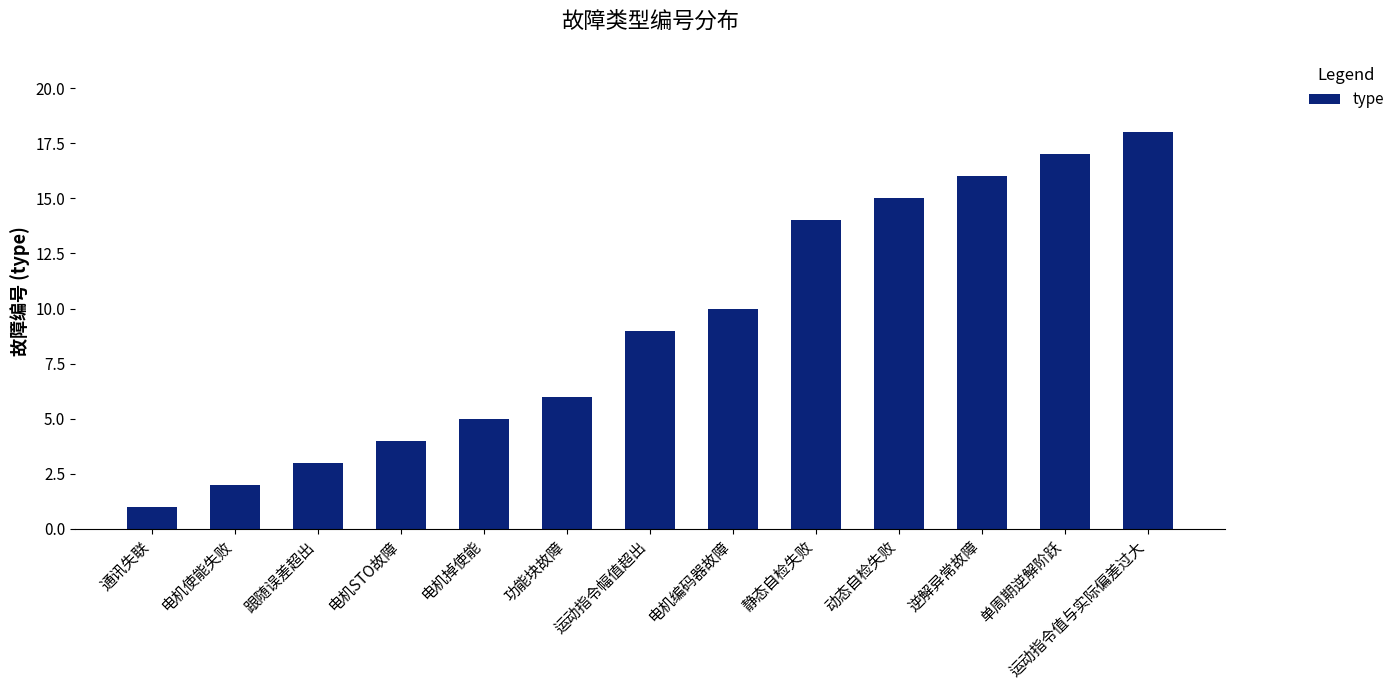

What is the greatest value displayed?

18